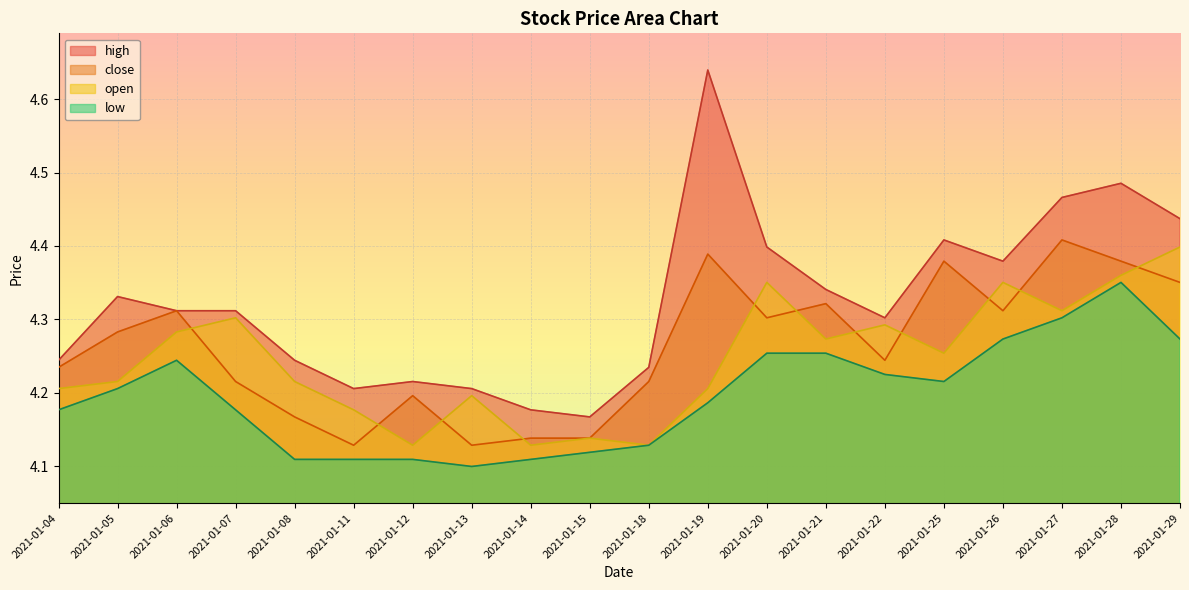

Reading right to left, transcribe all the data shown in this chart.

high: 4.4	4.5	4.5	4.4	4.4	4.3	4.3	4.4	4.6	4.2	4.2	4.2	4.2	4.2	4.2	4.2	4.3	4.3	4.3	4.2
close: 4.4	4.4	4.4	4.3	4.4	4.2	4.3	4.3	4.4	4.2	4.1	4.1	4.1	4.2	4.1	4.2	4.2	4.3	4.3	4.2
open: 4.4	4.4	4.3	4.4	4.3	4.3	4.3	4.4	4.2	4.1	4.1	4.1	4.2	4.1	4.2	4.2	4.3	4.3	4.2	4.2
low: 4.3	4.4	4.3	4.3	4.2	4.2	4.3	4.3	4.2	4.1	4.1	4.1	4.1	4.1	4.1	4.1	4.2	4.2	4.2	4.2